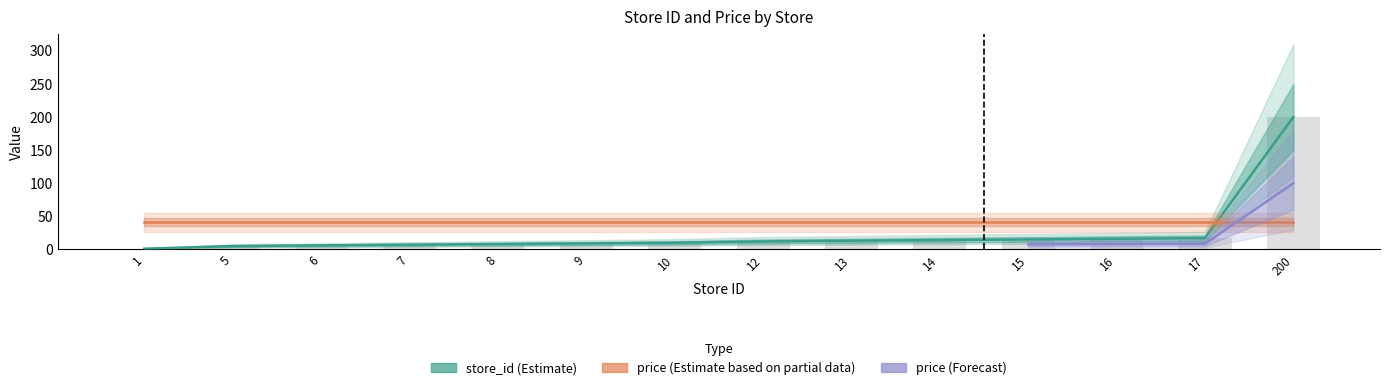

Reading left to right, transcribe all the data shown in this chart.

1=1	5=5	6=6	7=7	8=8	9=9	10=10	12=12	13=13	14=14	15=15	16=16	17=17	200=200